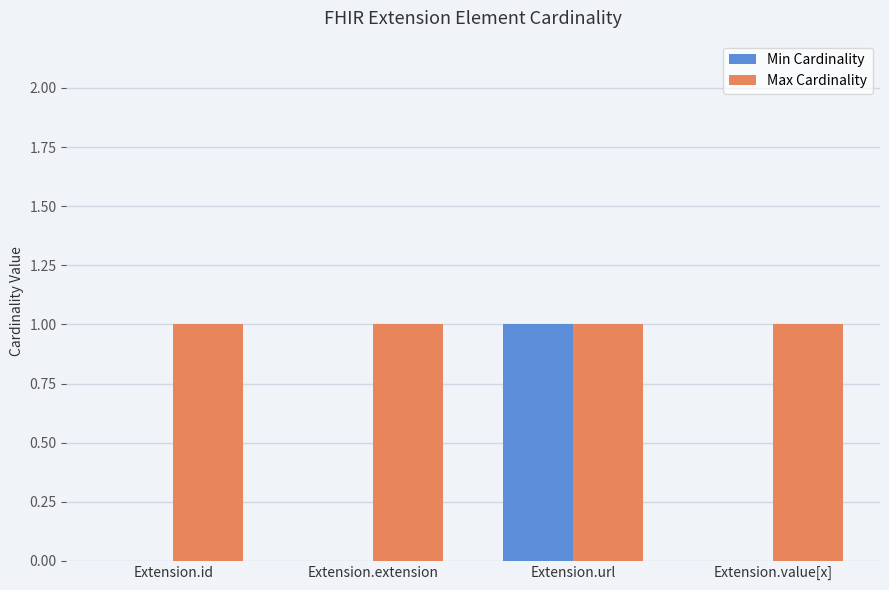

What is the highest value of the Max Cardinality series?

1